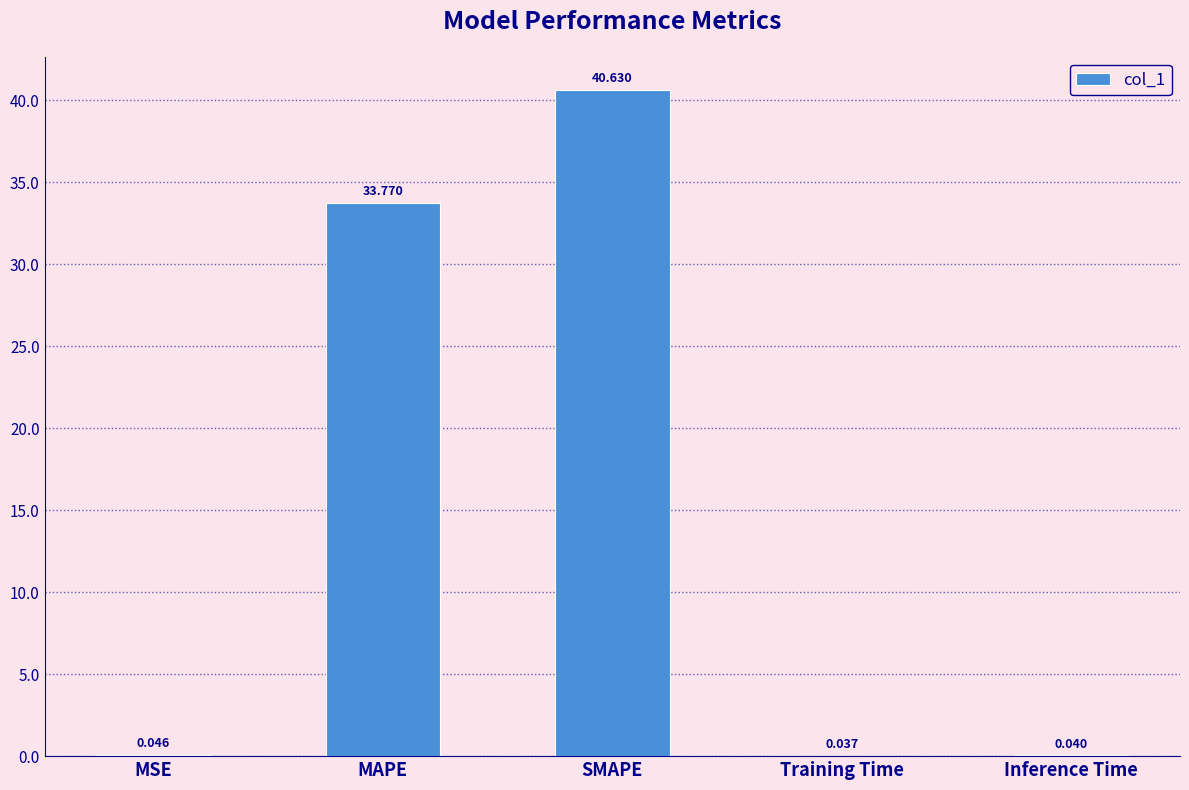

What is the average value?

14.9